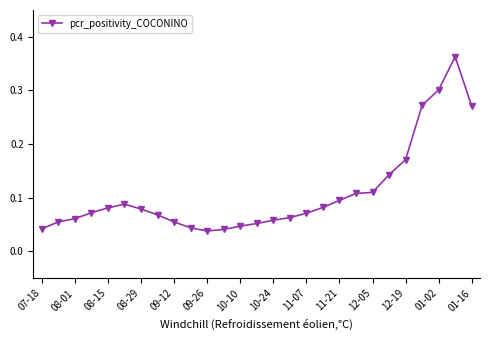

What is the sum of all values?

2.9